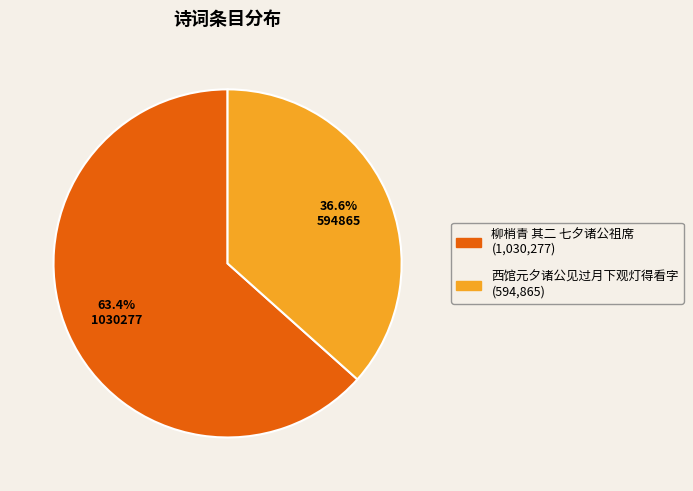

What is the majority slice?

柳梢青 其二 七夕诸公祖席